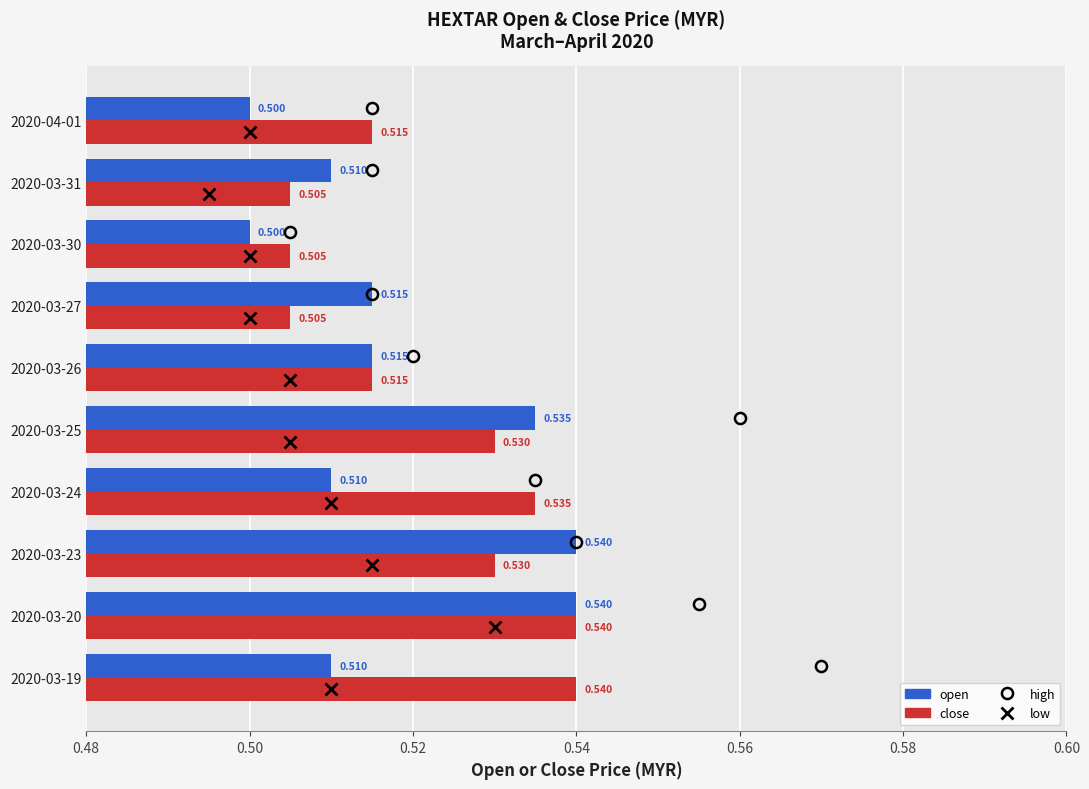

List the series in order of their overall mean, highest first.

close, open